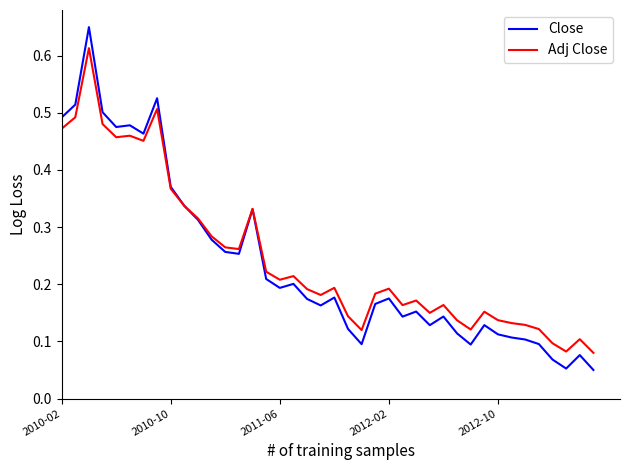

Rank the series by their maximum value, from lowest to highest.

Adj Close, Close